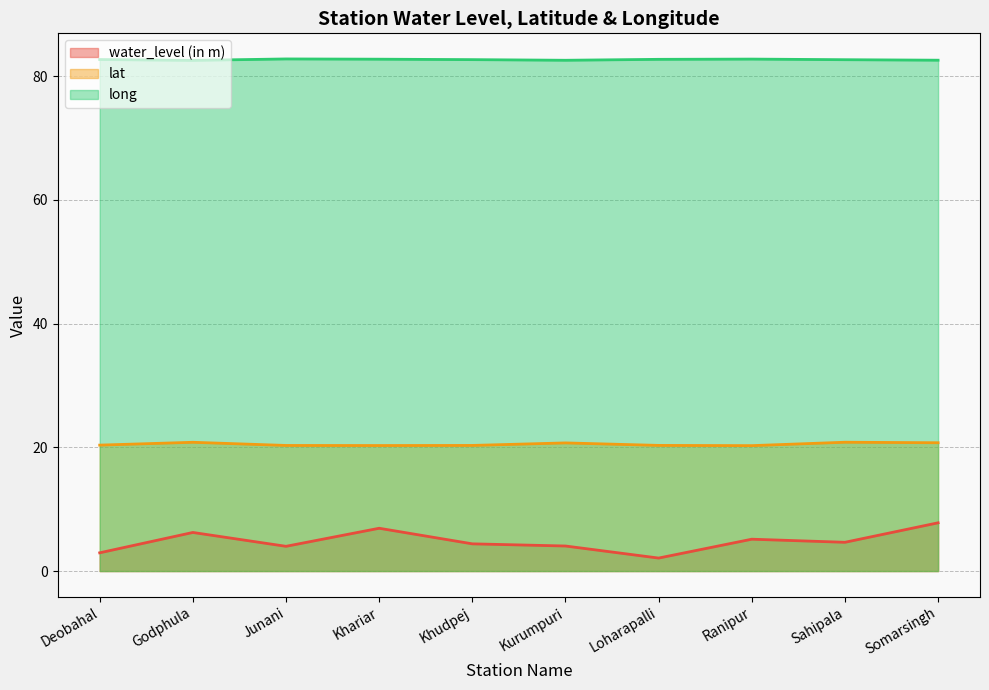

True or false: lat and long cross at least once.

False